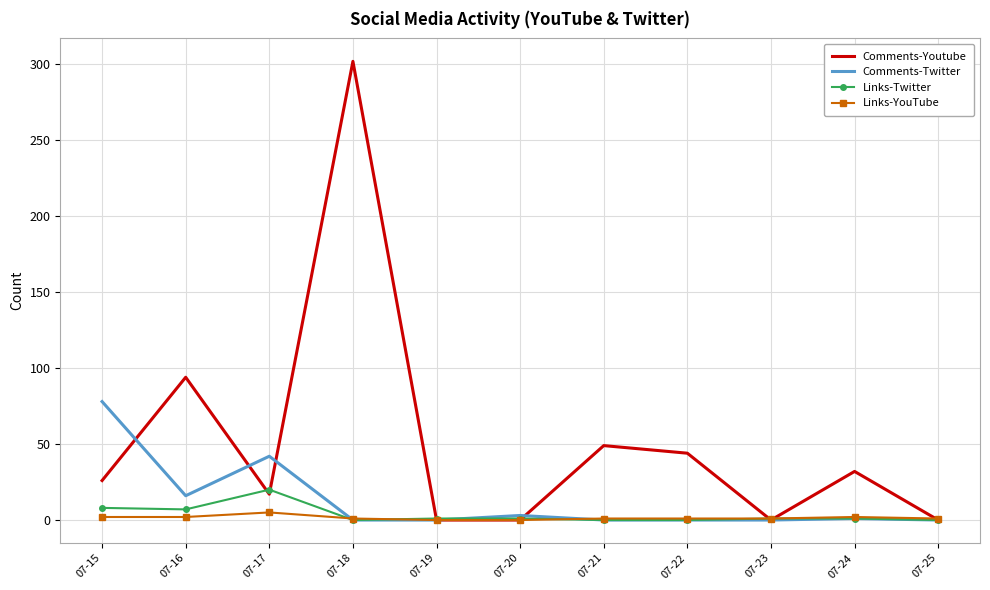

What are all the series names shown in the legend?

Comments-Youtube, Comments-Twitter, Links-Twitter, Links-YouTube